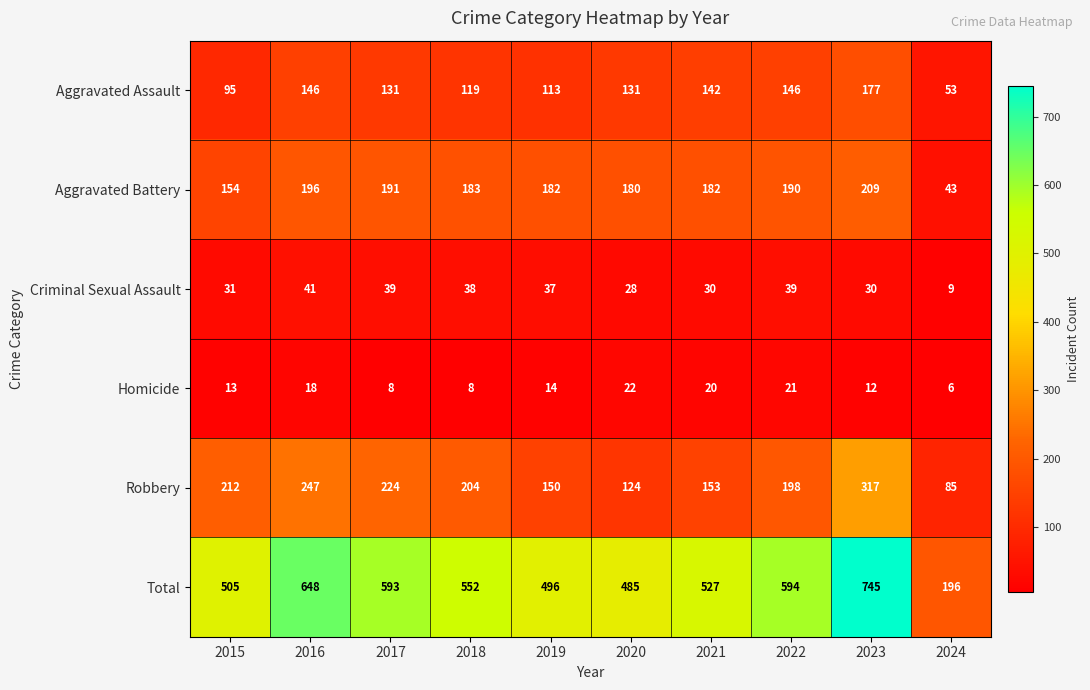

At which label does Robbery first exceed 204?

2015